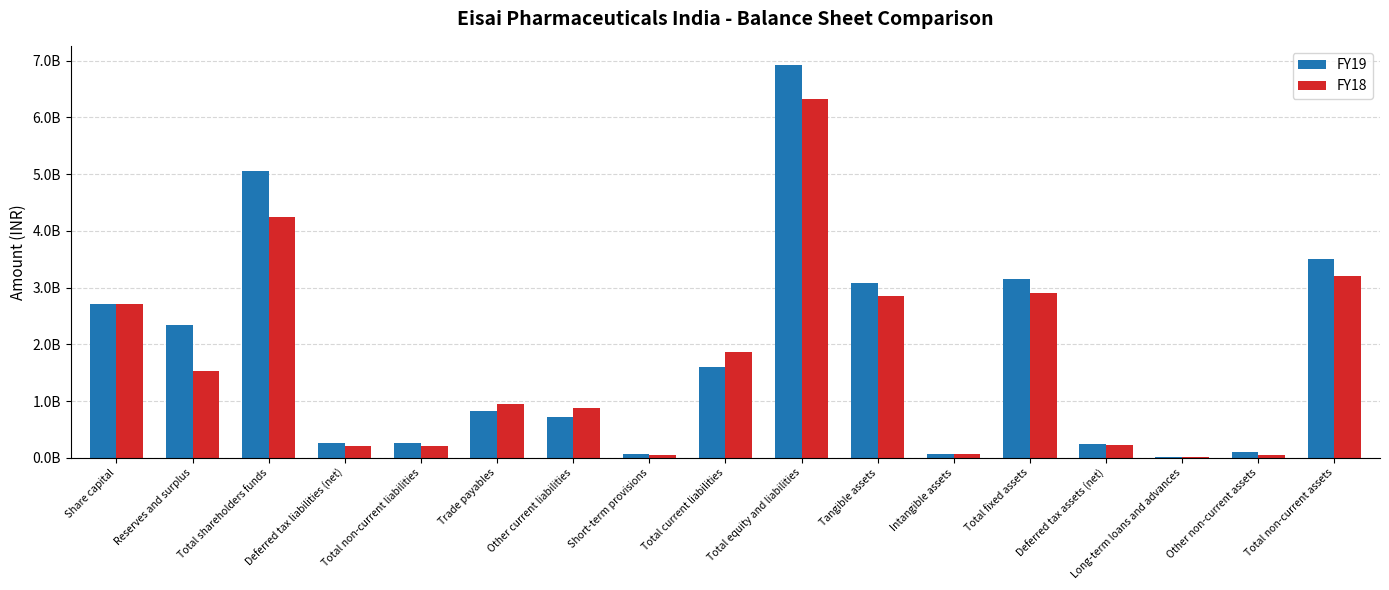

What are all the series names shown in the legend?

FY19, FY18